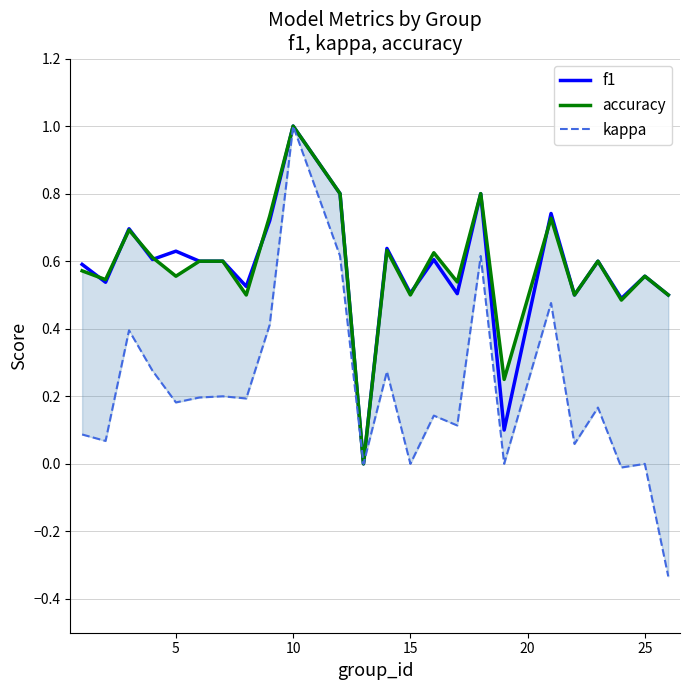

Is it true that f1 equals 0.3 at 15?

False